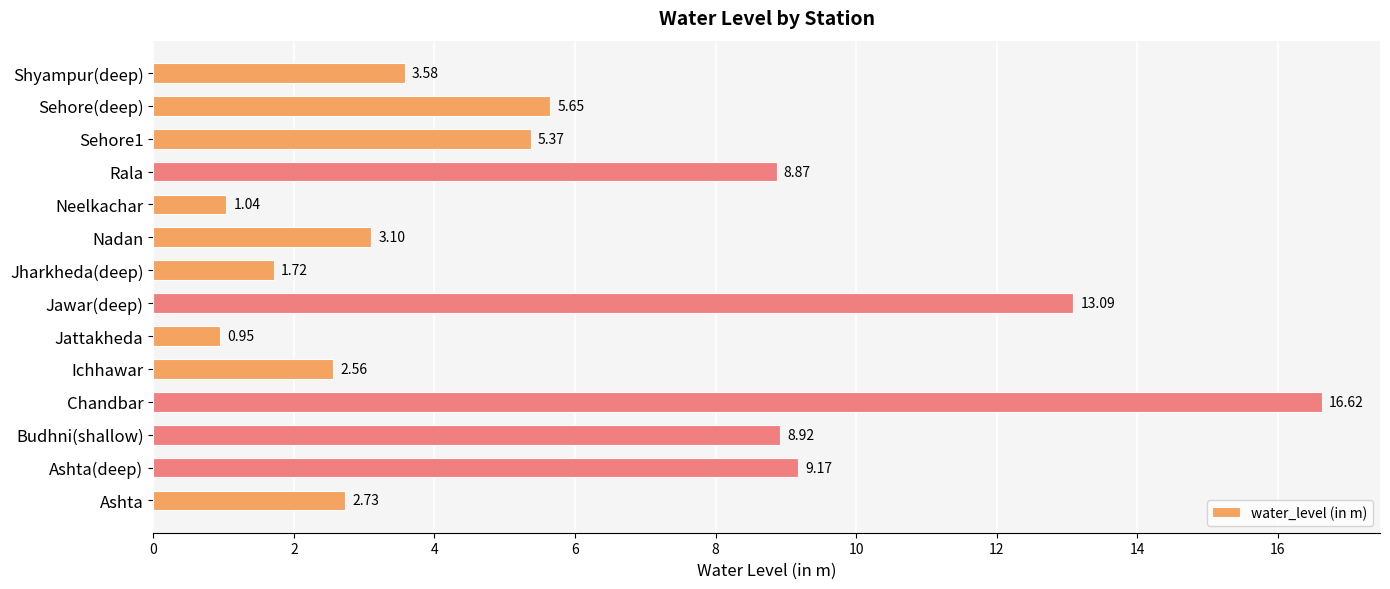

At which label is the value closest to 8?

Rala